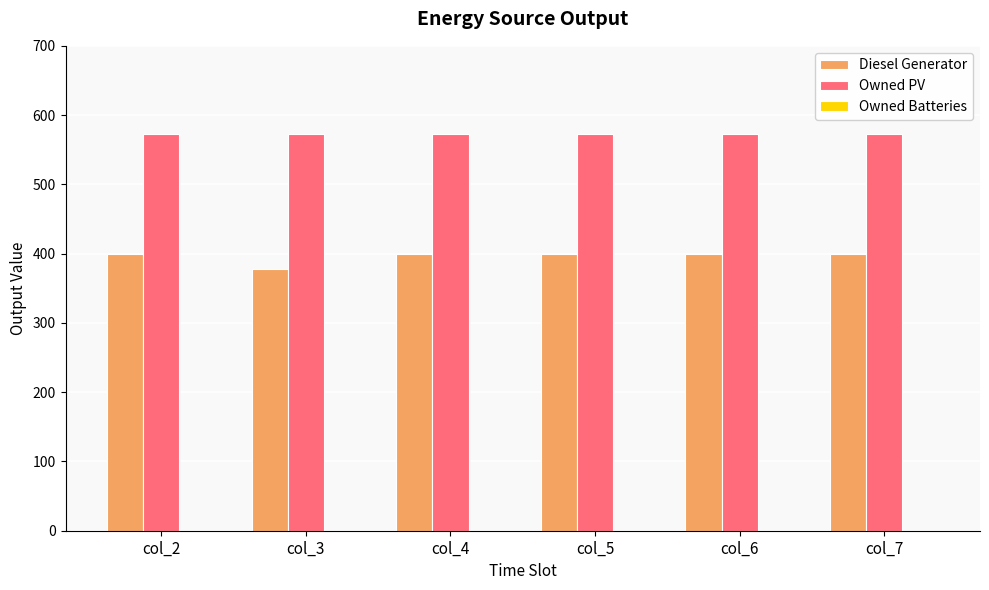

Is it true that Diesel Generator equals 137 at col_2?

False